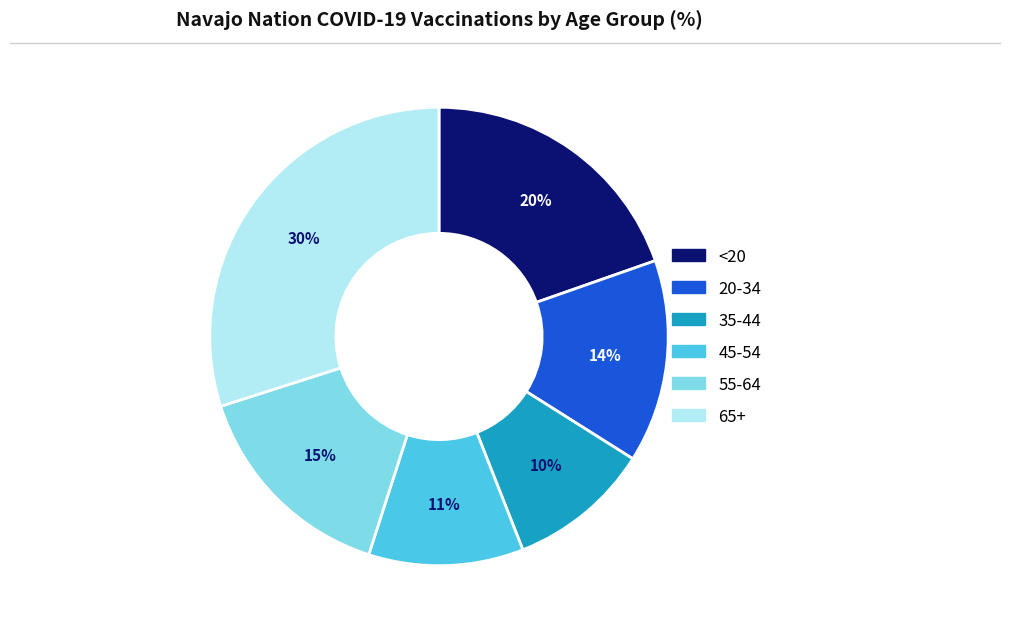

What is the smallest slice in the pie chart?

35-44